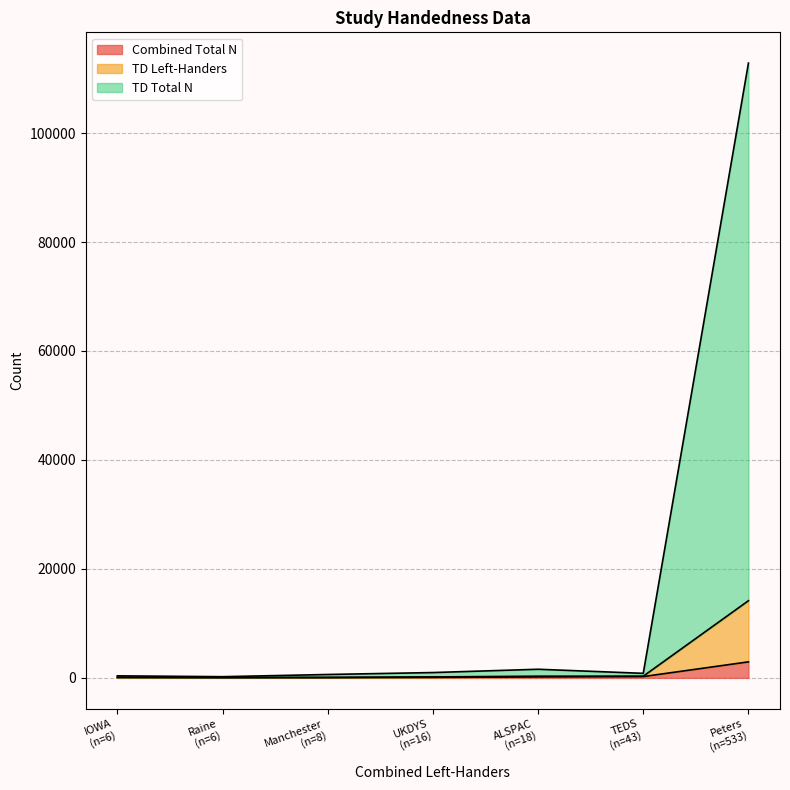

At which category is the sum across all series the highest?

Peters
(n=533)